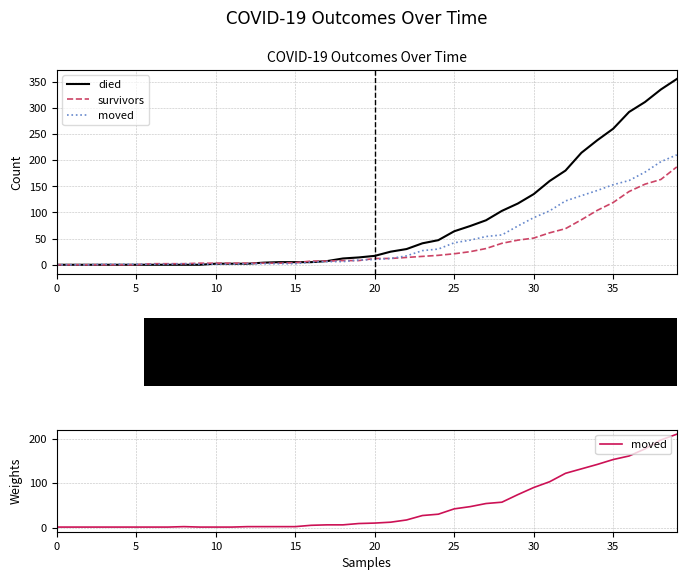

Is it true that survivors equals 3 at 11?

True